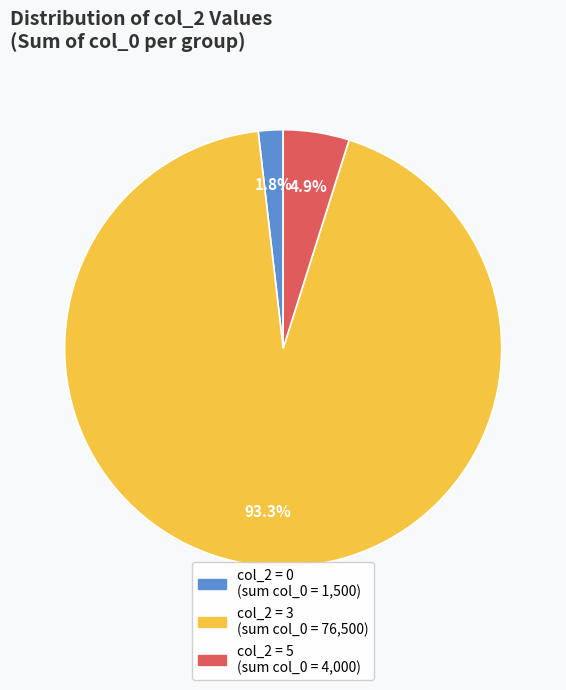

Does any single category account for the majority?

Yes